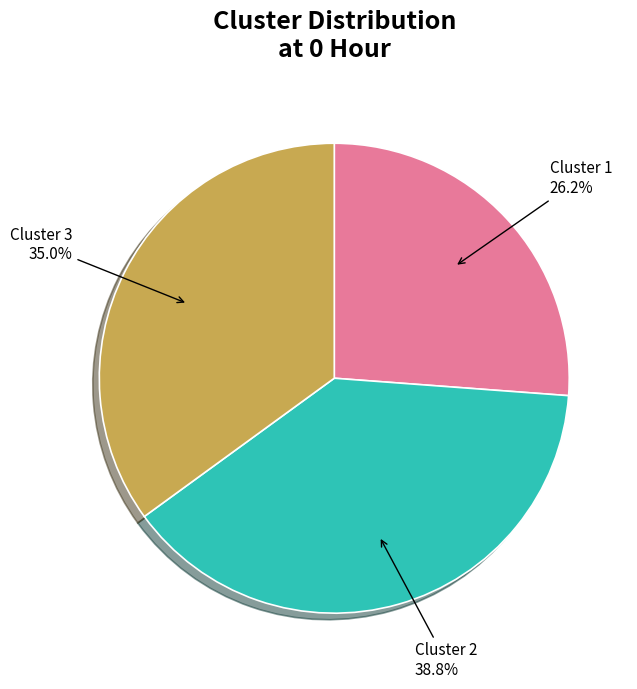

True or false: Cluster 2 accounts for 39% of the total.

True